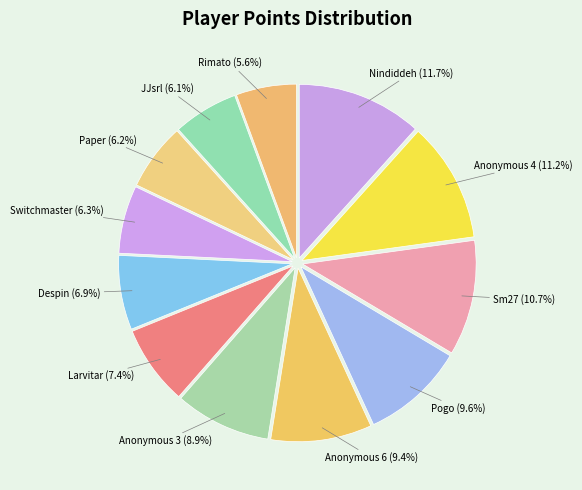

How many segments does this pie chart have?

12